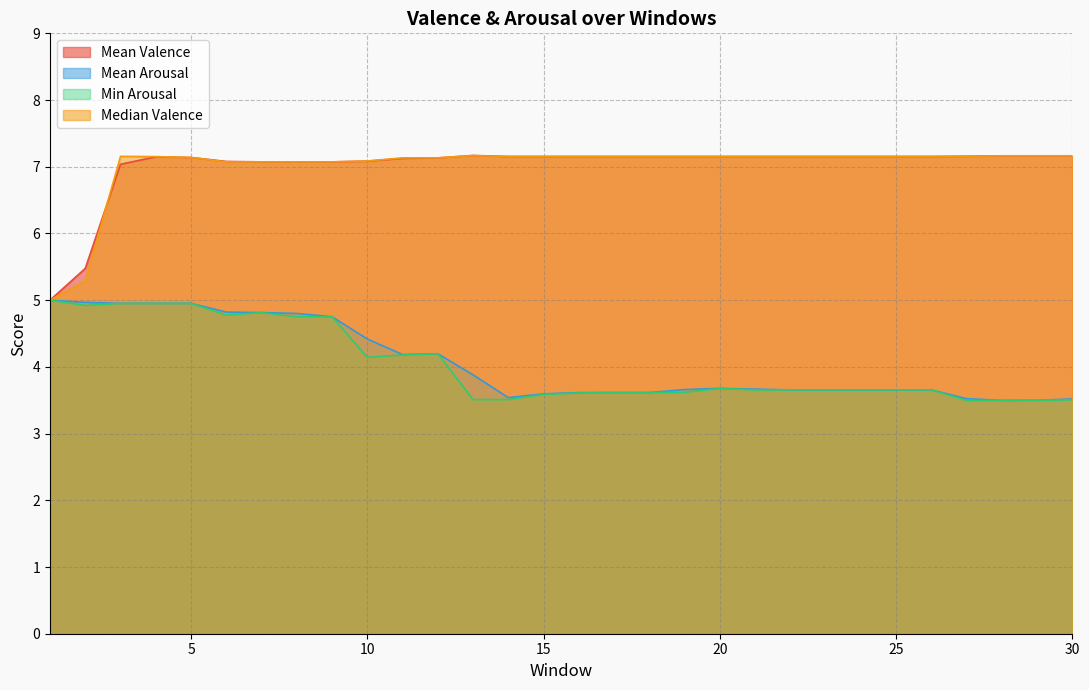

In Min Arousal, how many points are lower than both neighbors (excluding endpoints)?

3